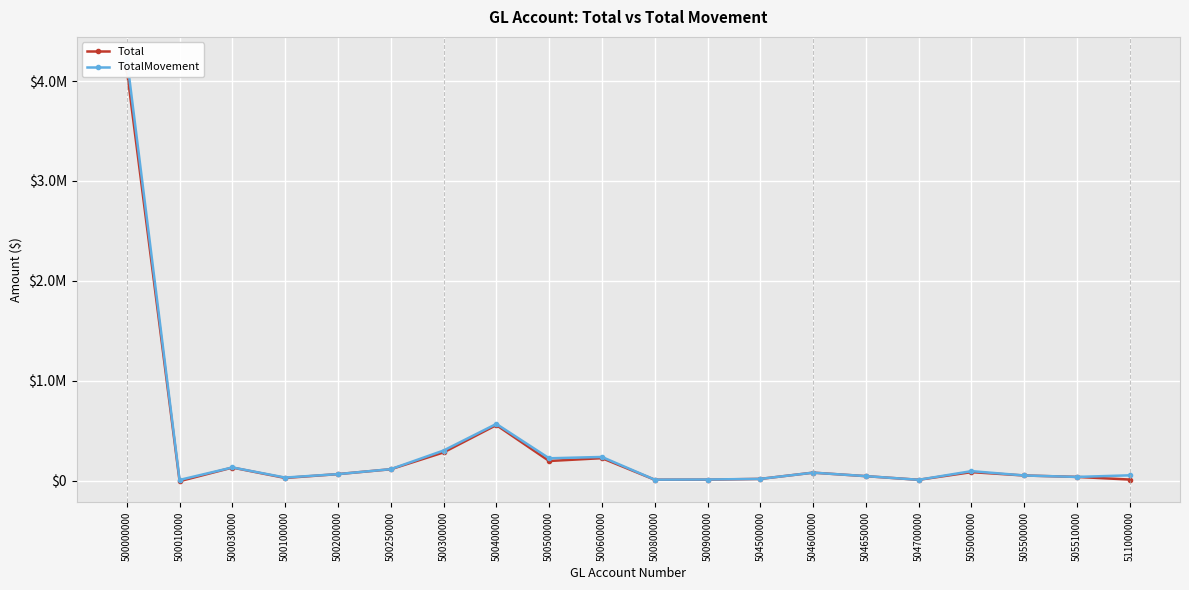

The value of Total at 504600000 is 105501.6. True or false?

False